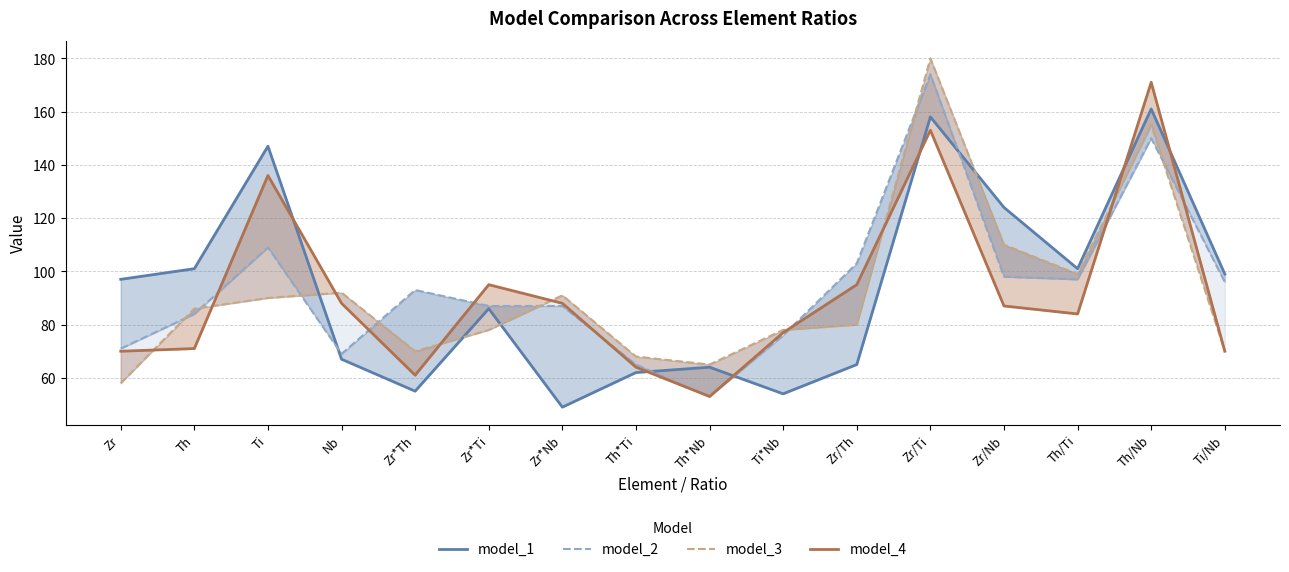

Which series ends up on top after the final intersection of model_2 and model_3?

model_2